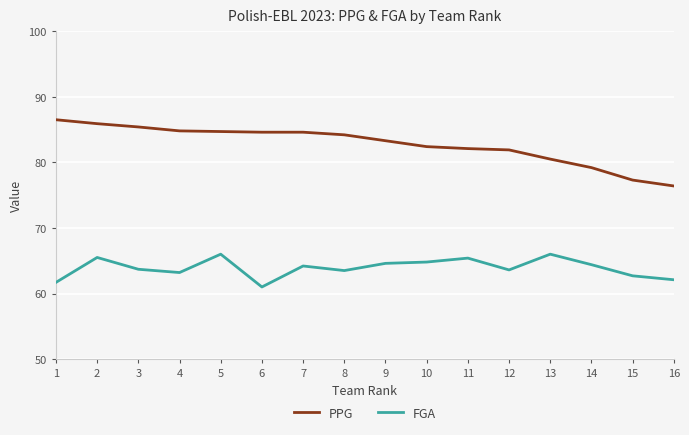

The PPG series shows 86.5 at 1. True or false?

True